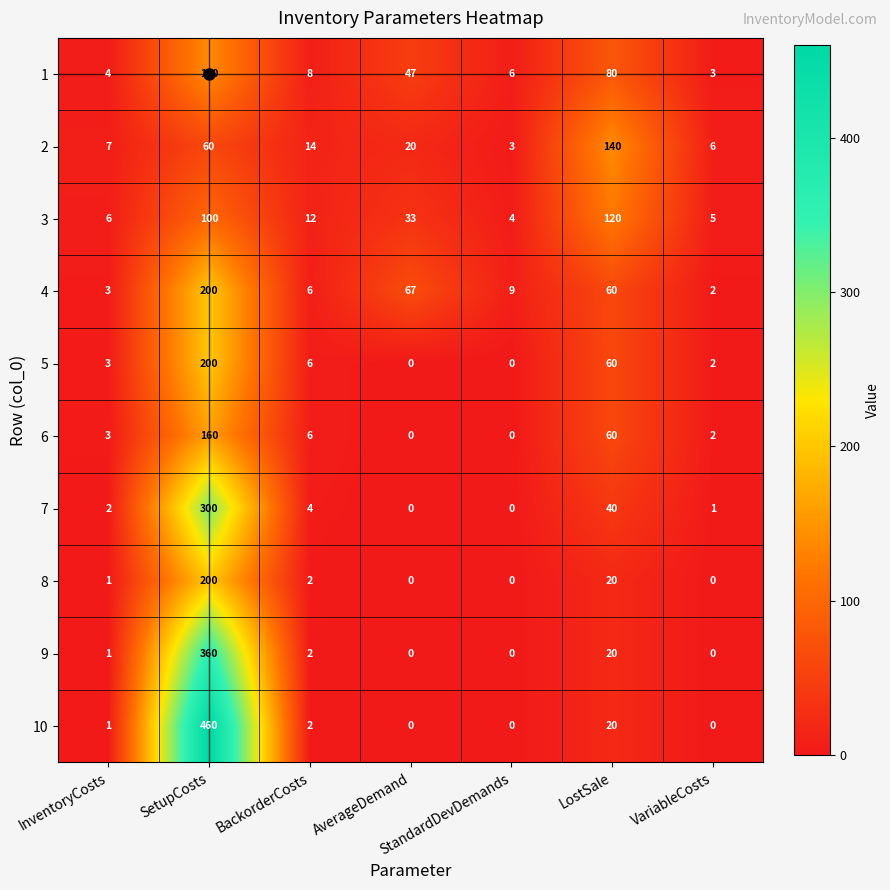

What is the average value of the 6 series?

33